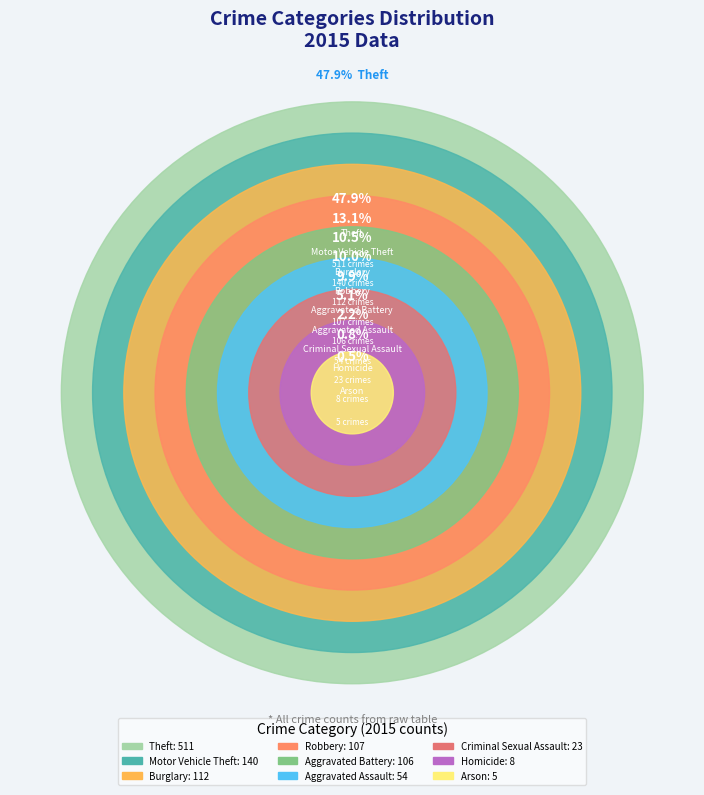

What percentage do Arson and Burglary together represent?

11.0%